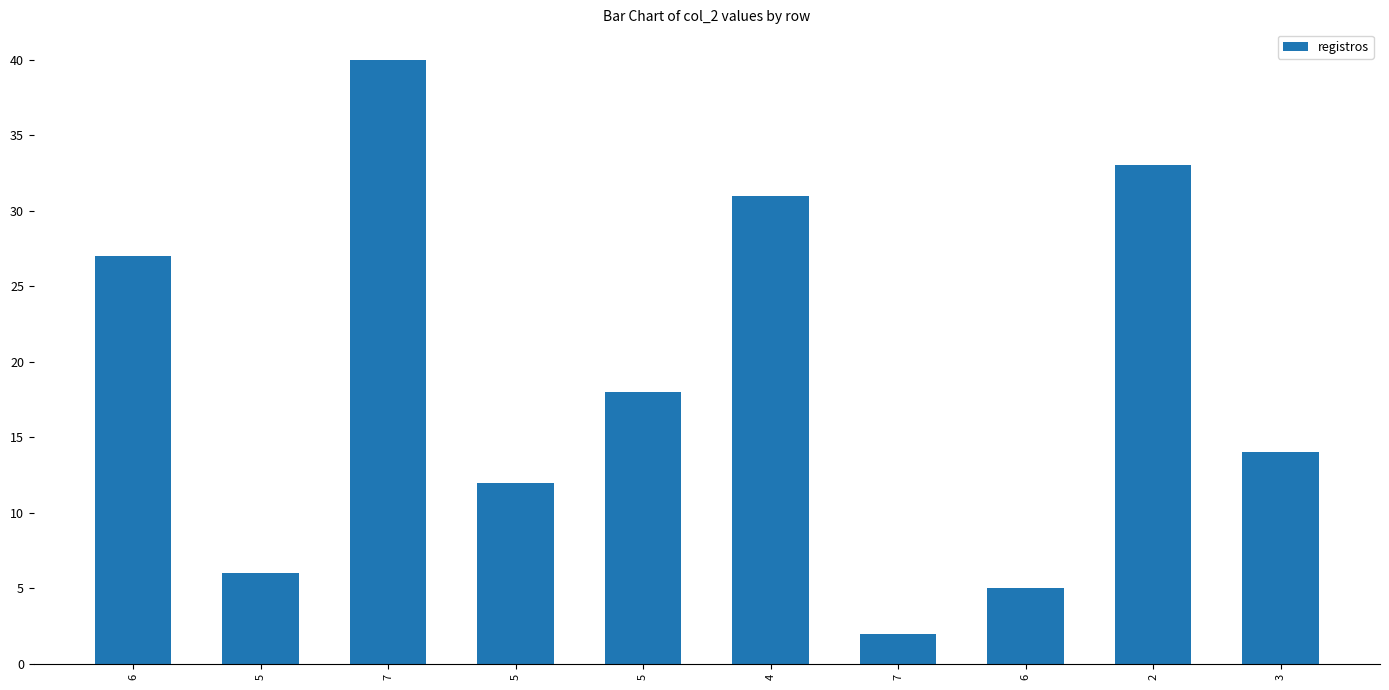

What is the sum of all values?

188